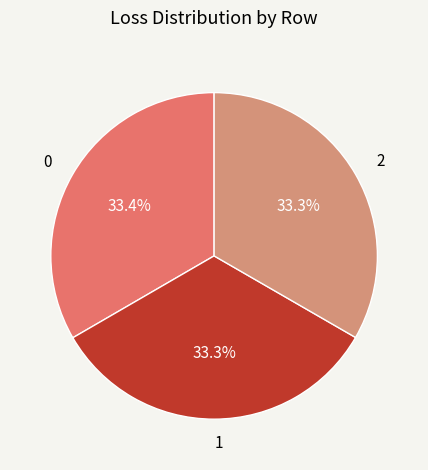

Is it true that 1 is 33% of the pie?

True